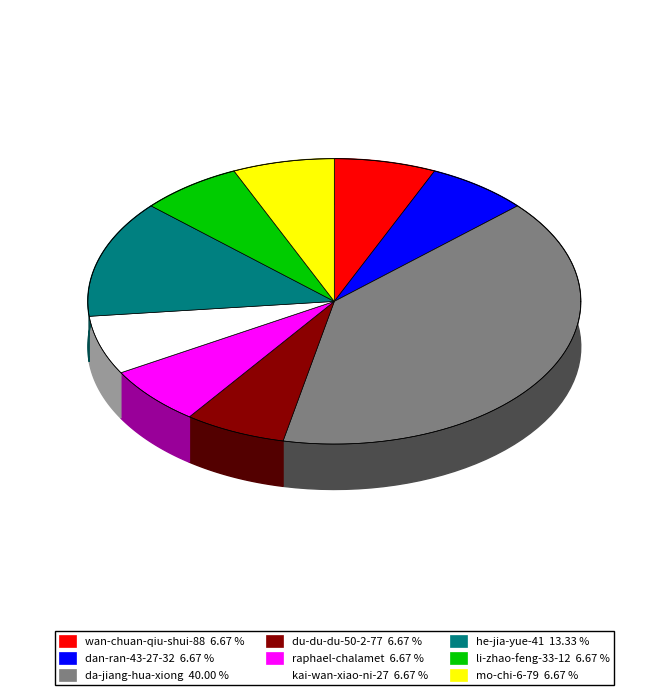

How many segments does this pie chart have?

9